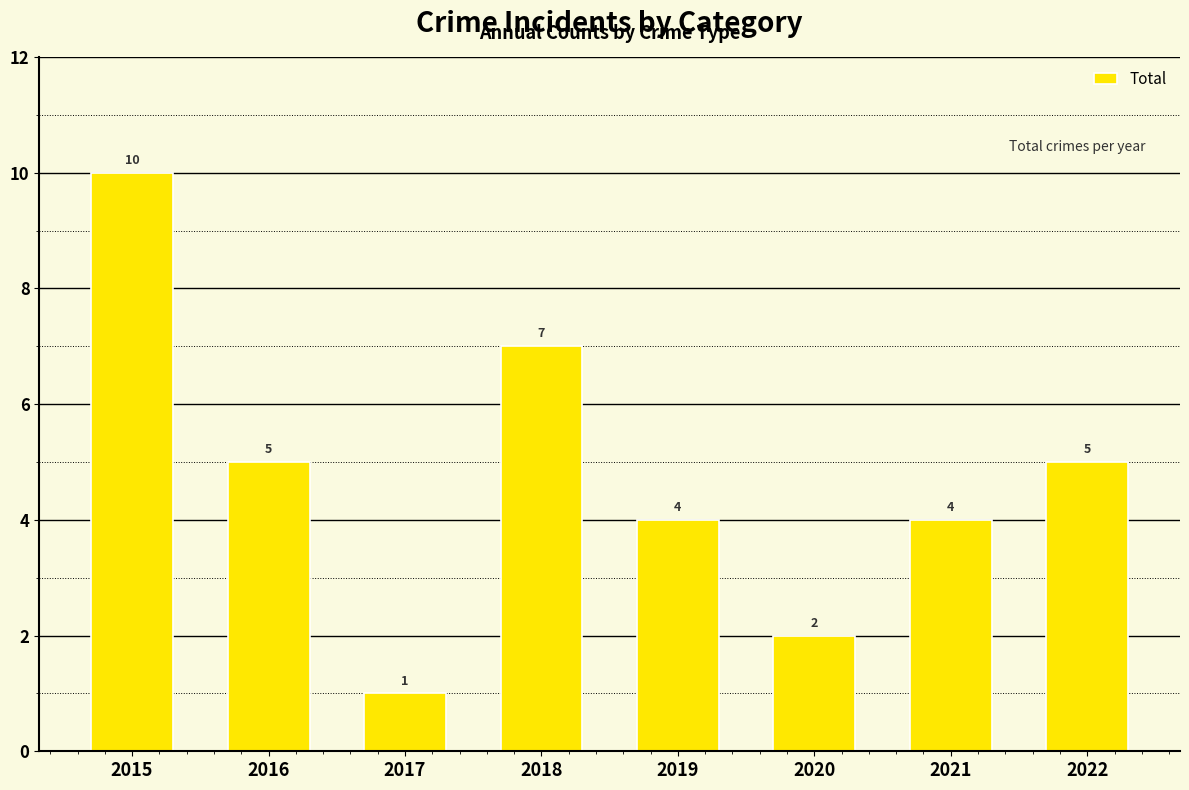

What is the smallest value displayed?

1